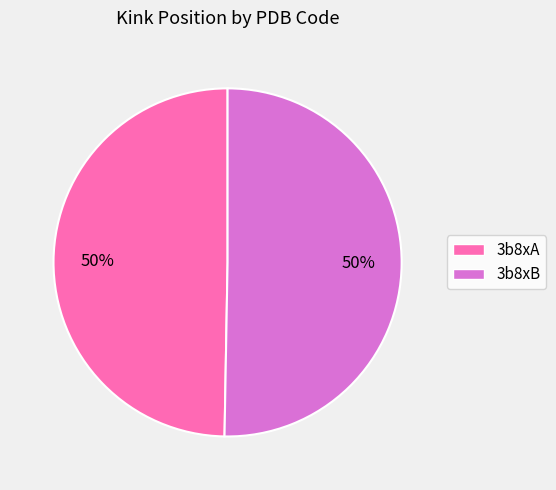

To the nearest percent, what is the average slice percentage?

50%